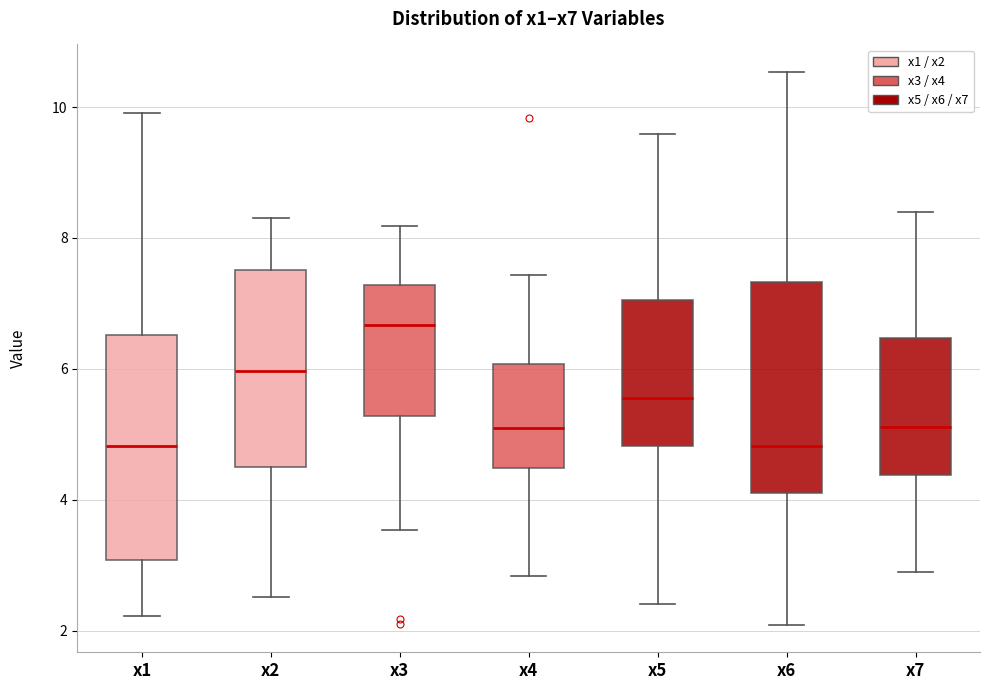

Which box is the tallest, from its lower edge to its upper edge?

x1